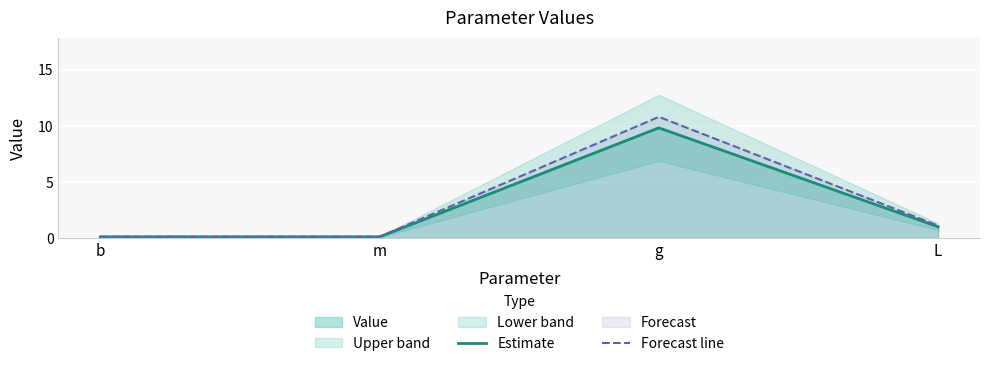

True or false: Estimate has more than 0 points higher than both neighbors.

True